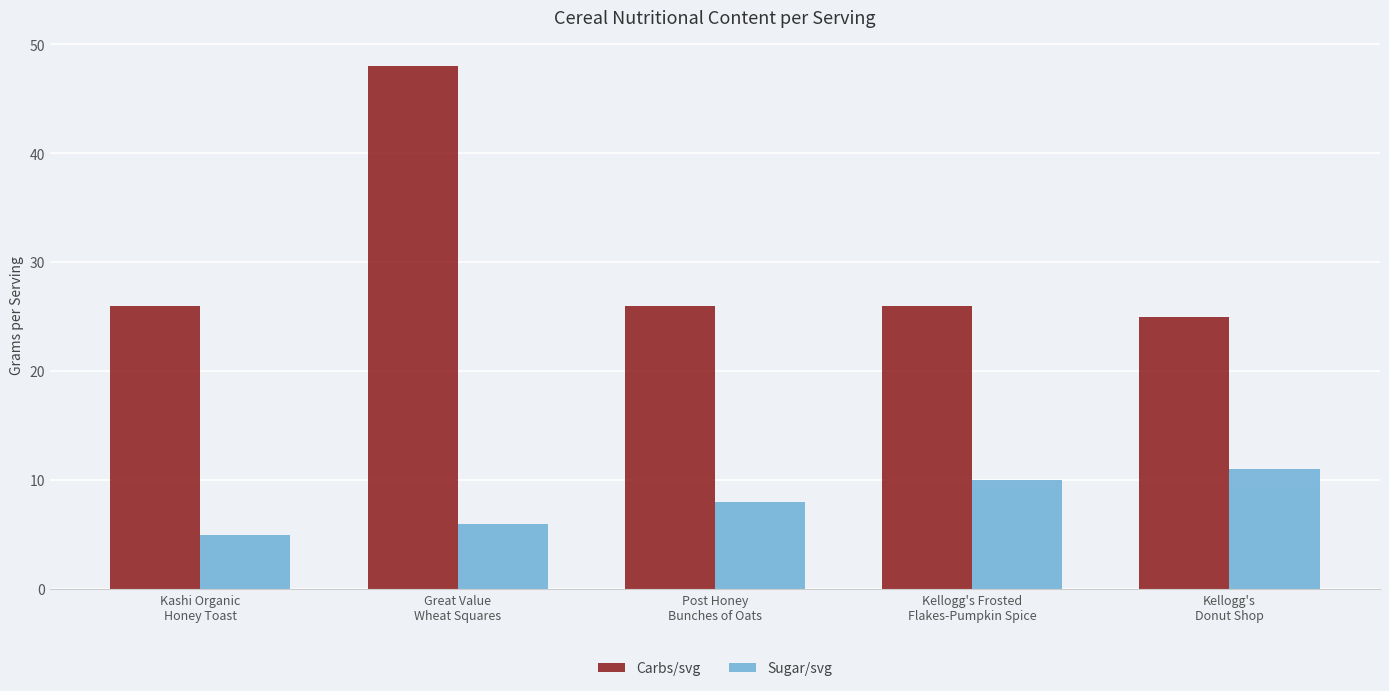

Which series has the largest range (max minus min)?

Carbs/svg